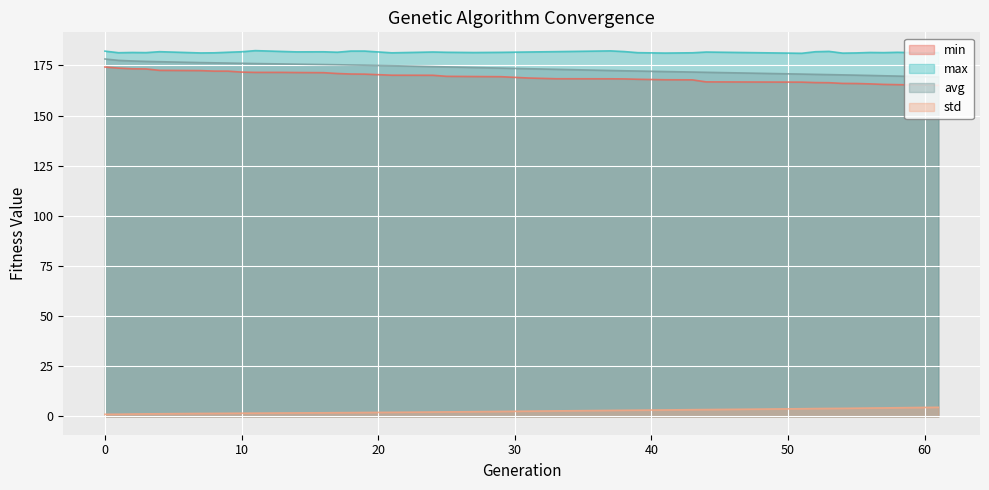

At how many categories does at least one series exceed 13?

39